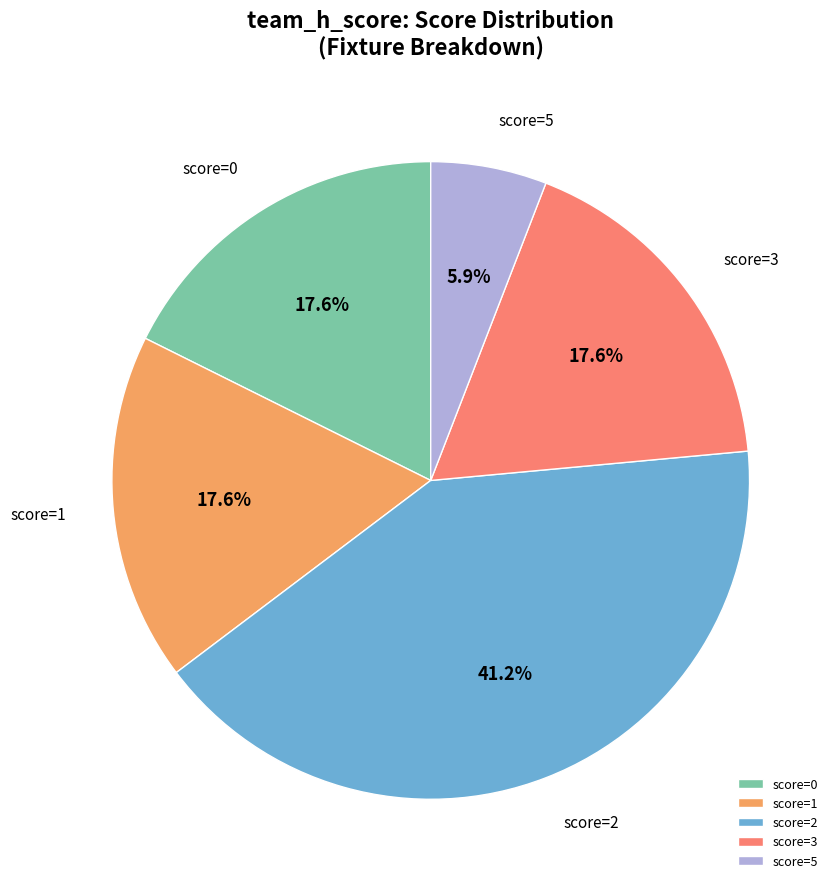

What portion of the pie excludes score=1?

82.4%